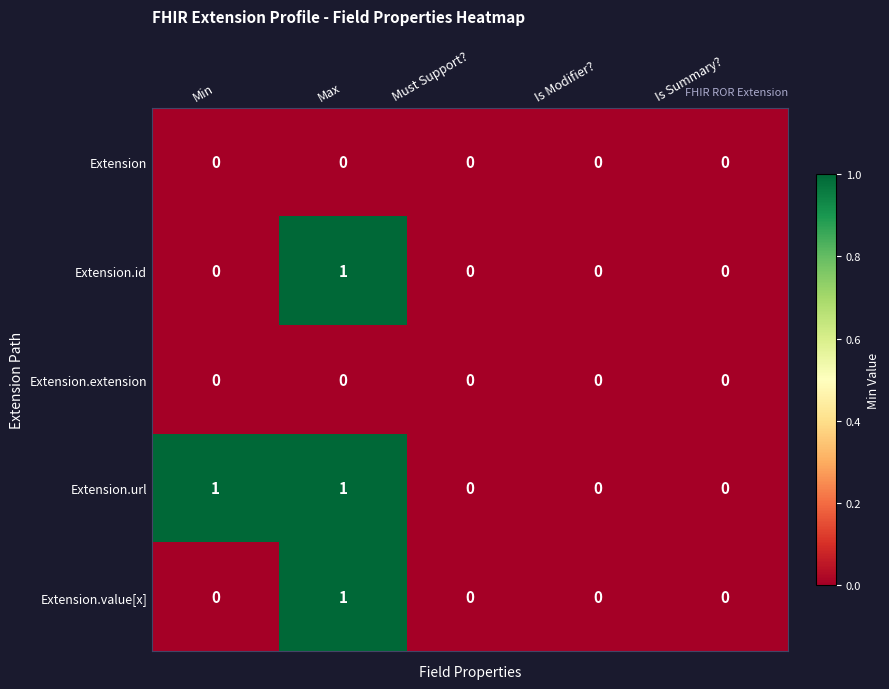

Which series has the largest total across all categories?

Extension.url